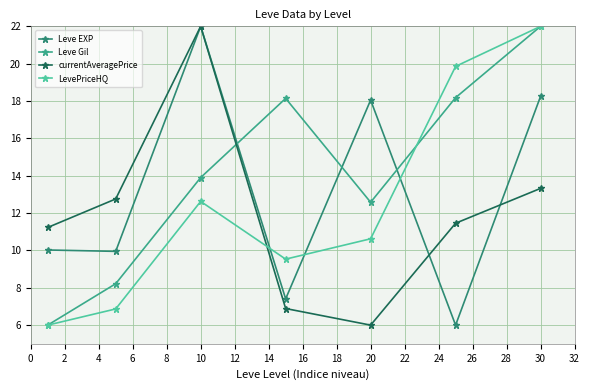

What is the smallest value displayed?

6.0